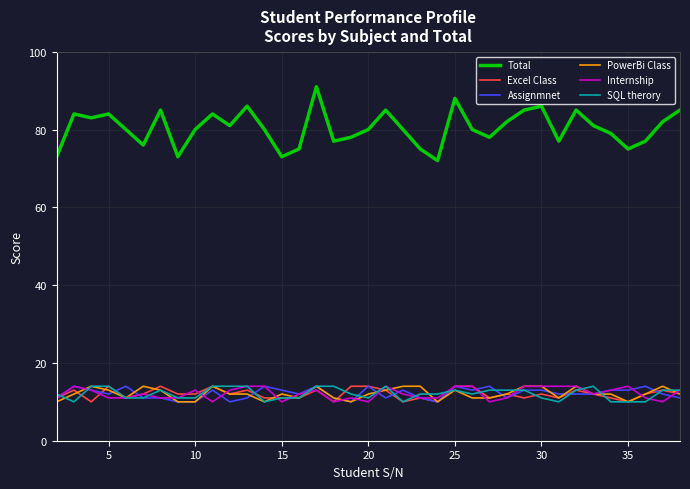

Which series has the largest range (max minus min)?

Total